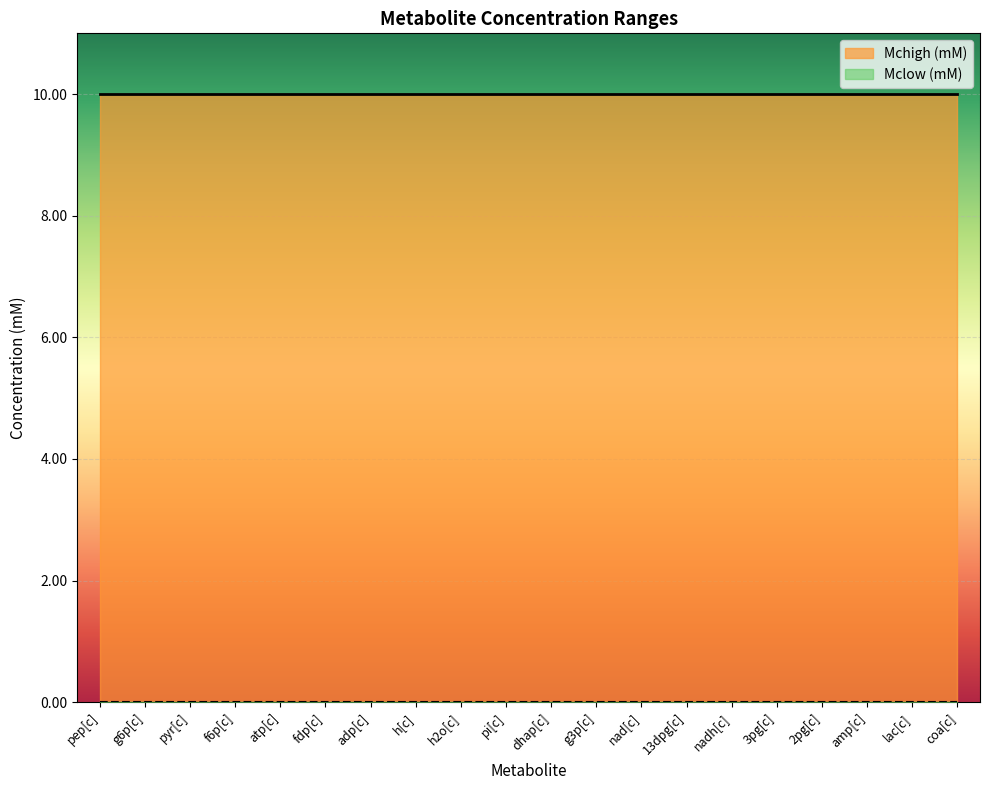

What is the label of the 20th point from the right?

pep[c]